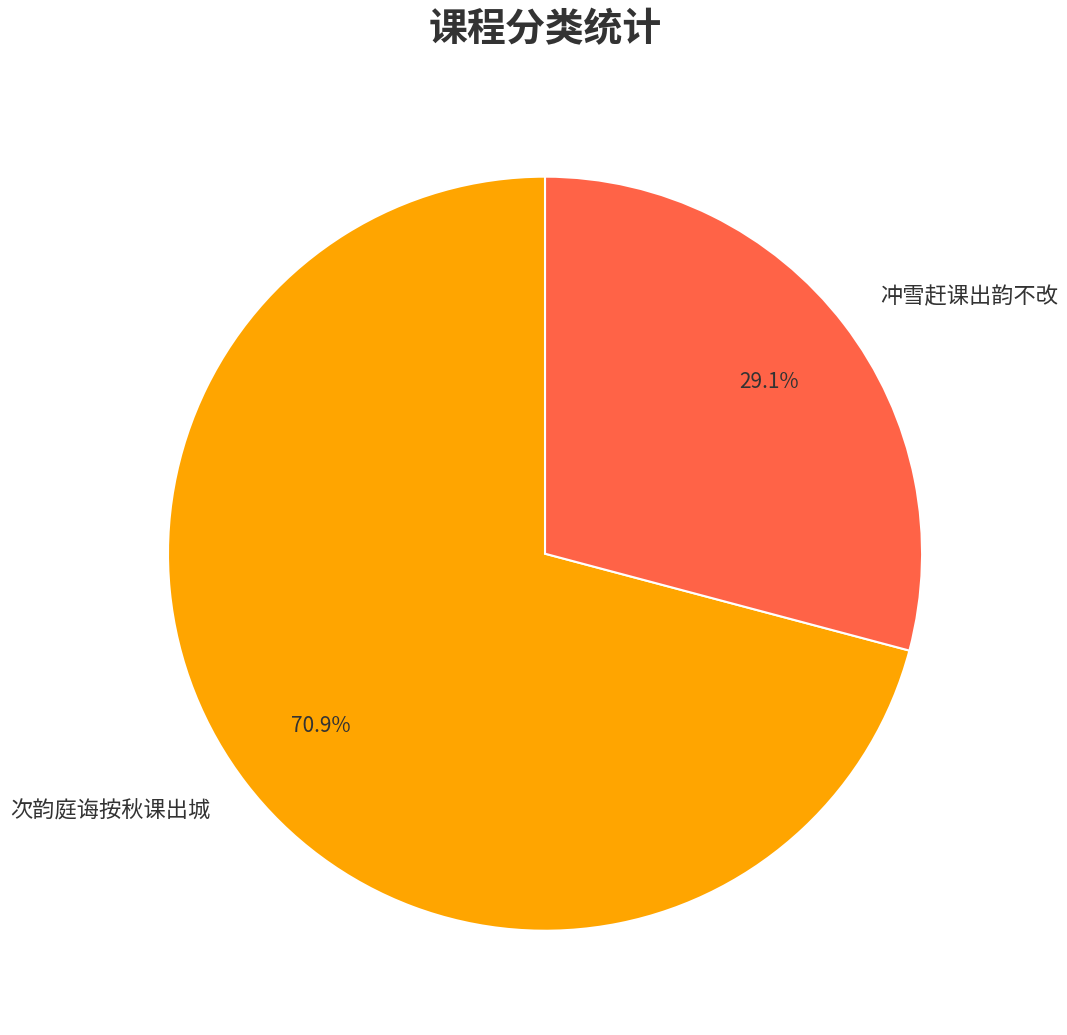

Is there any slice that represents more than half of the pie?

Yes